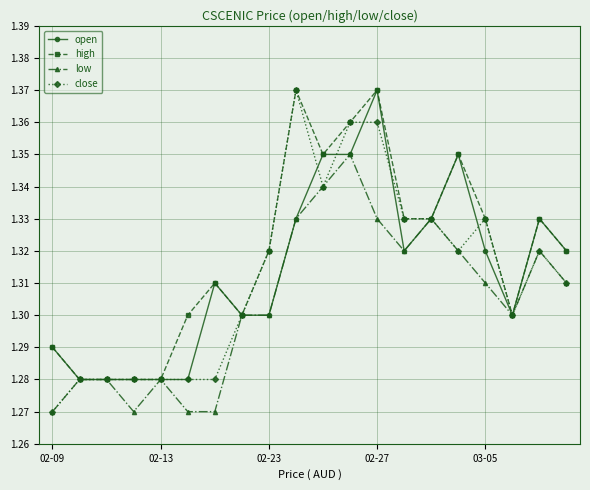

How many low values are between 1 and 2?

20